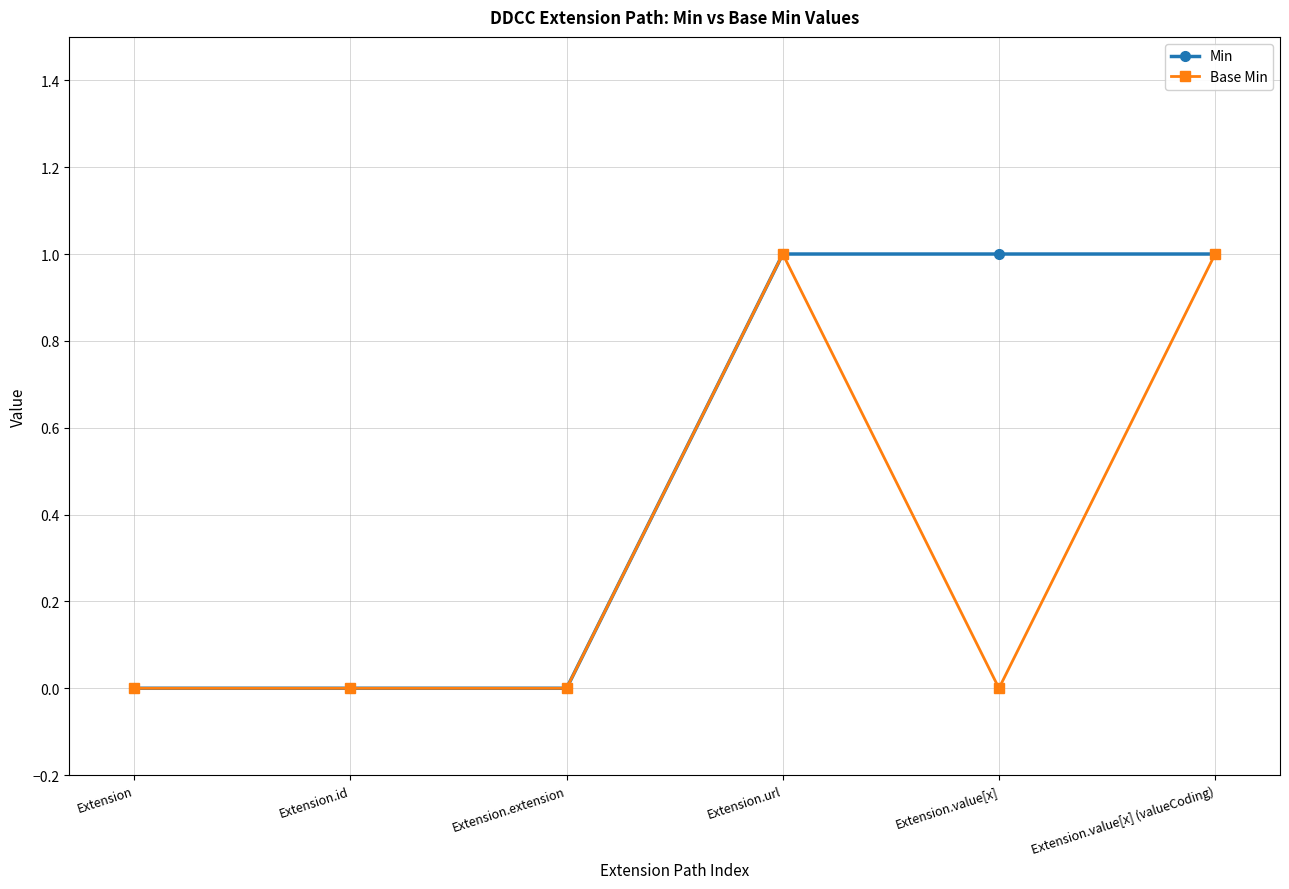

True or false: Min has more than 2 interior local peaks.

False